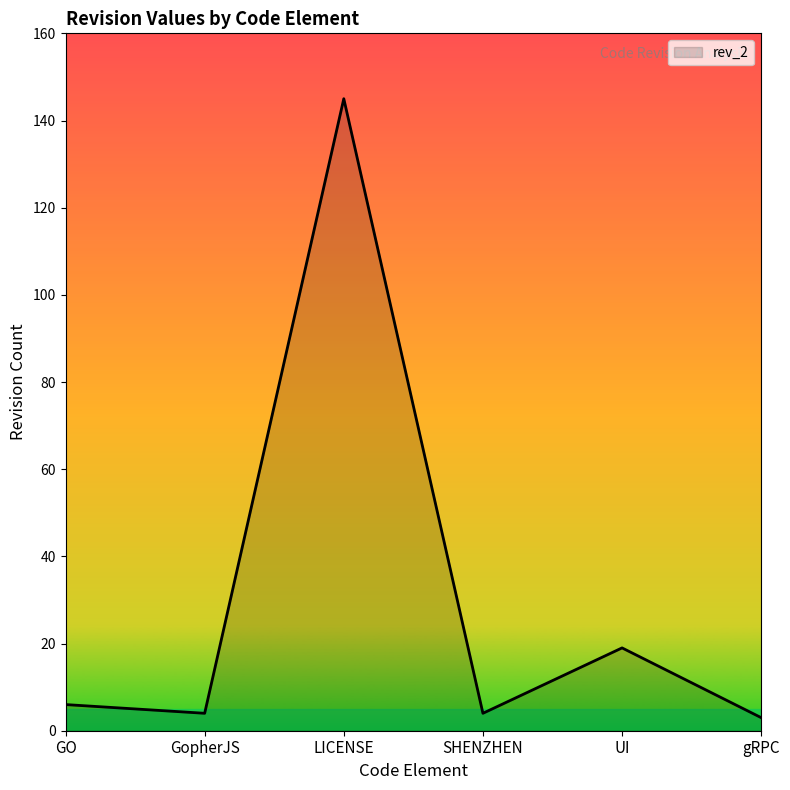

Where is the first local maximum?

LICENSE